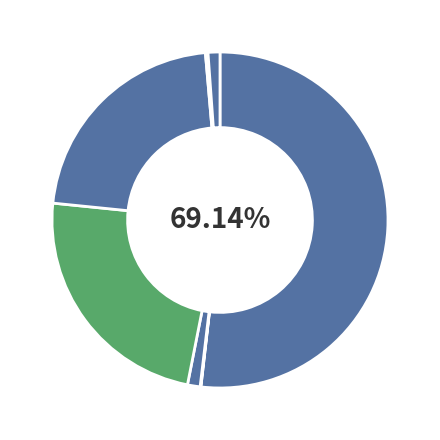

Is it true that قطعات و سایر is 0% of the pie?

True